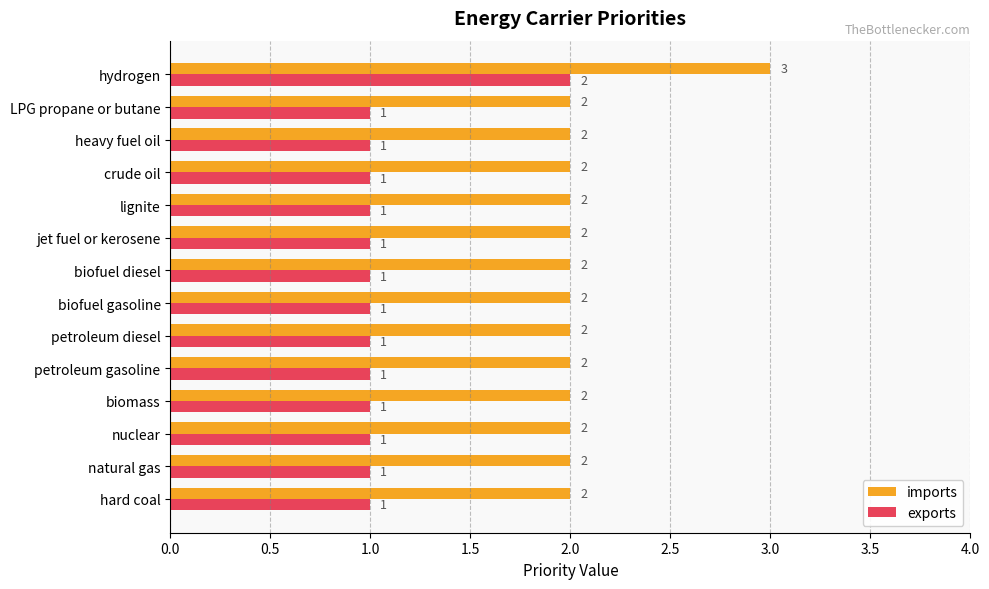

What is the difference between the maximum and second lowest values in the imports series?

1